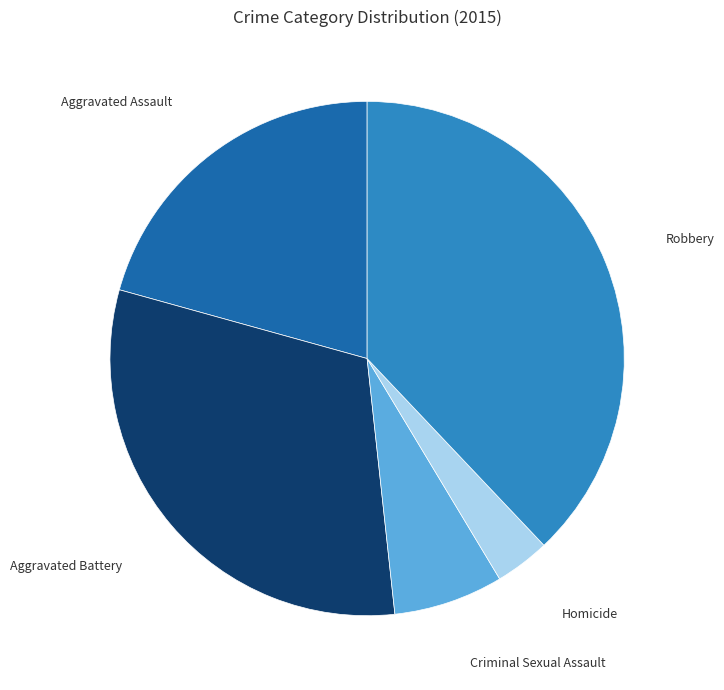

What is the largest slice in the pie chart?

Robbery